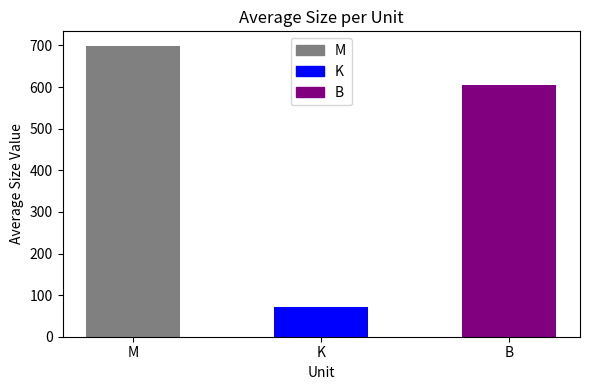

Is it true that the value at M is 981.4?

False